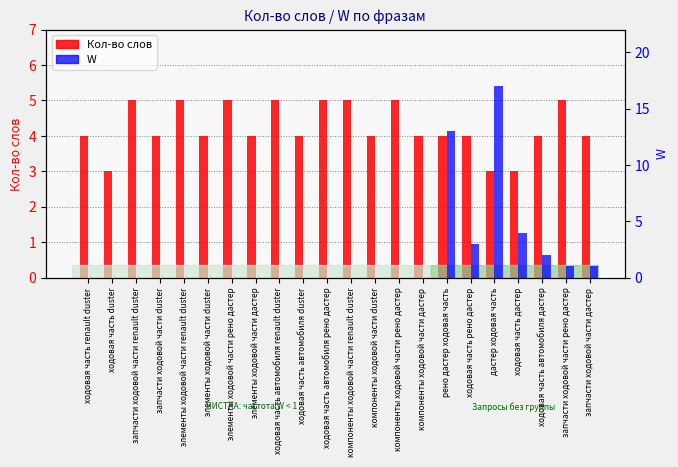

How many series are shown in this chart?

2